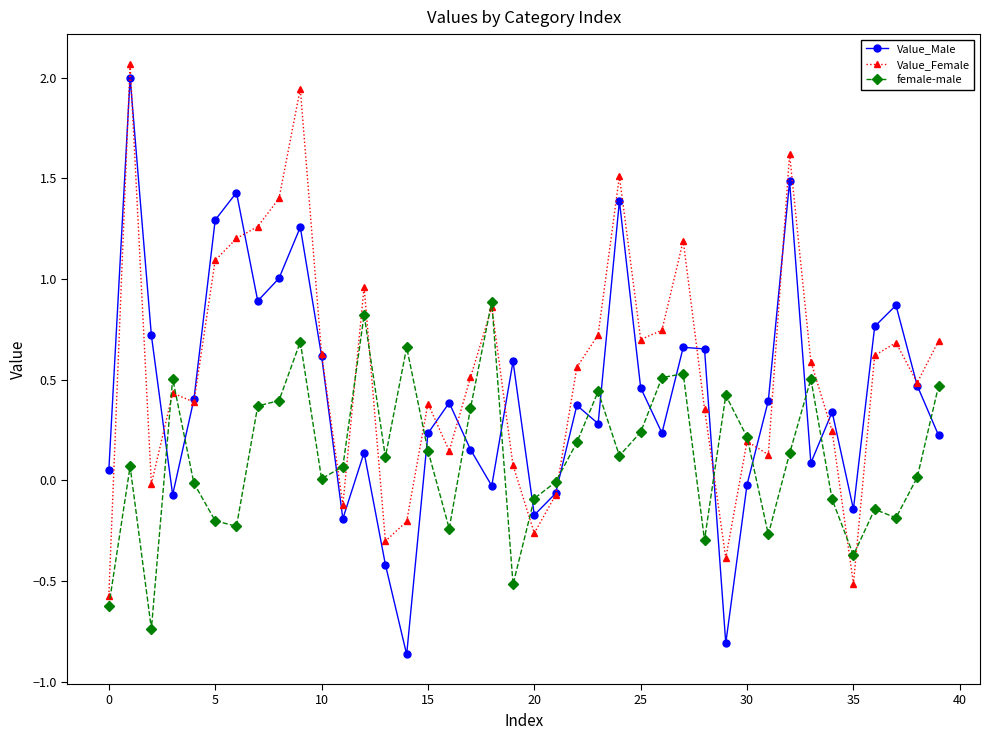

Which series ends up on top after the final intersection of Value_Male and Value_Female?

Value_Female